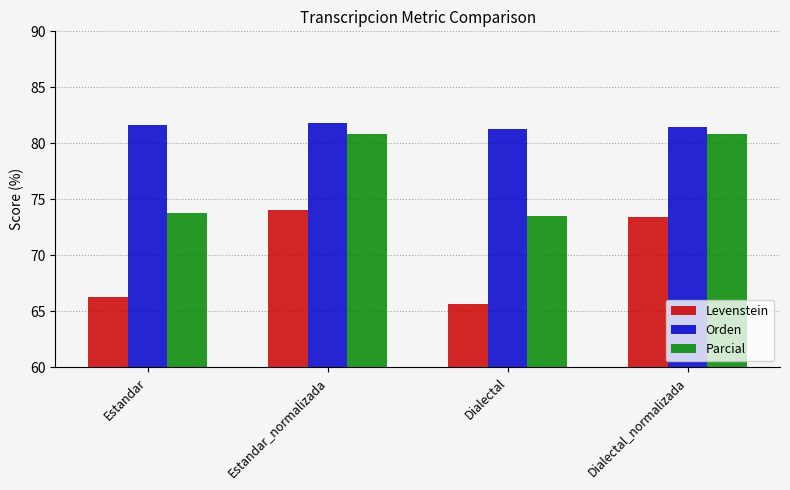

What is the value of the Parcial bar at the 1st from the left?

73.8